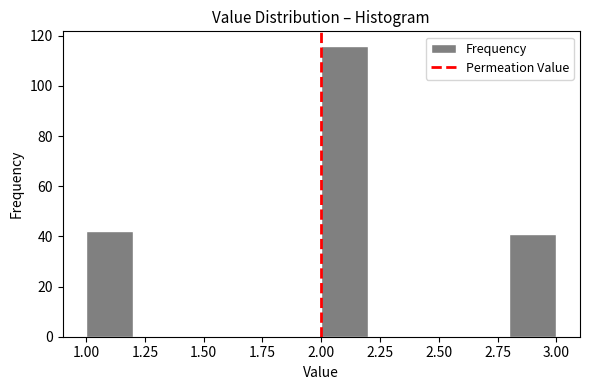

Reading left to right, list every bar in this chart as the range it spans on the x-axis followed by its height. The values are not printed on the chart, so give them approximately, as read against the axis.

1.0 to 1.2: 42
1.2 to 1.4: 0
1.4 to 1.6: 0
1.6 to 1.8: 0
1.8 to 2.0: 0
2.0 to 2.2: 116
2.2 to 2.4: 0
2.4 to 2.6: 0
2.6 to 2.8: 0
2.8 to 3.0: 42